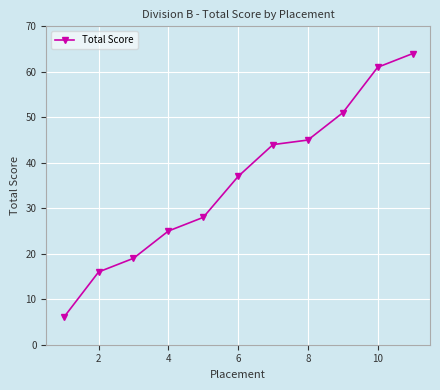

What is the average value?

36